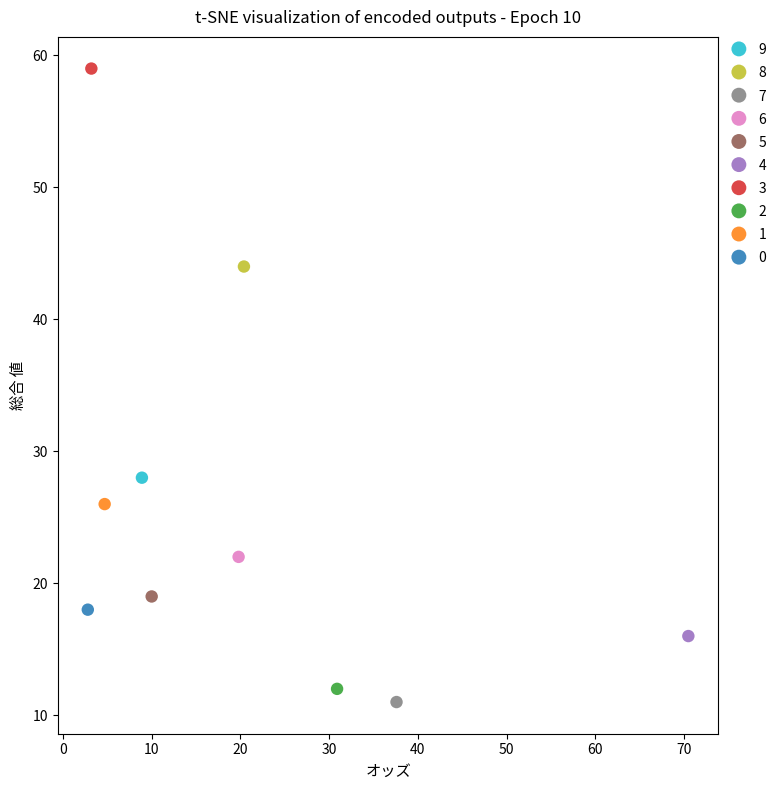

Which series reaches the maximum Y coordinate?

3